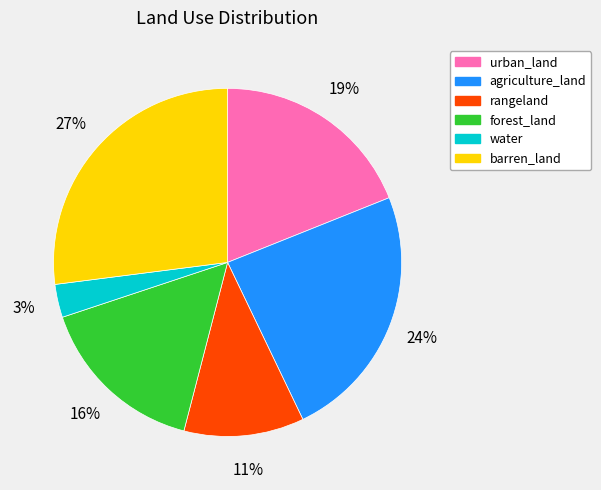

How many slices are in this pie chart?

6